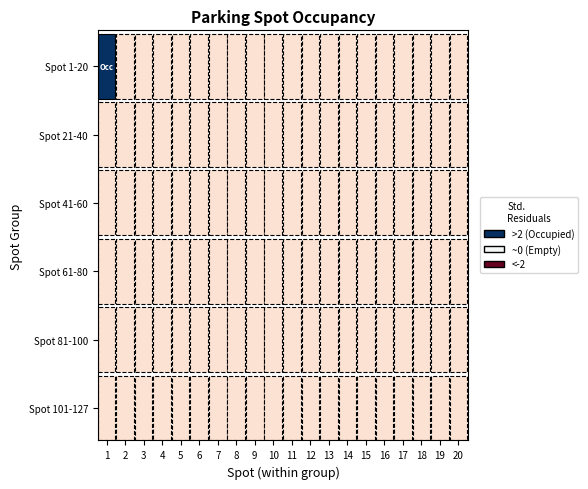

At 3, list the series in order from largest to smallest.

Spot 1-20, Spot 21-40, Spot 41-60, Spot 61-80, Spot 81-100, Spot 101-127